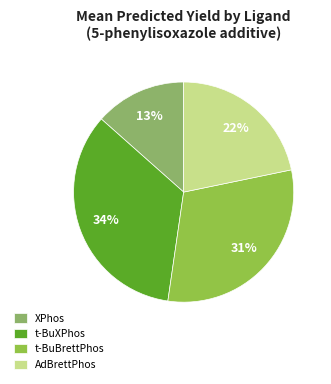

Which has a higher value, t-BuXPhos or t-BuBrettPhos?

t-BuXPhos